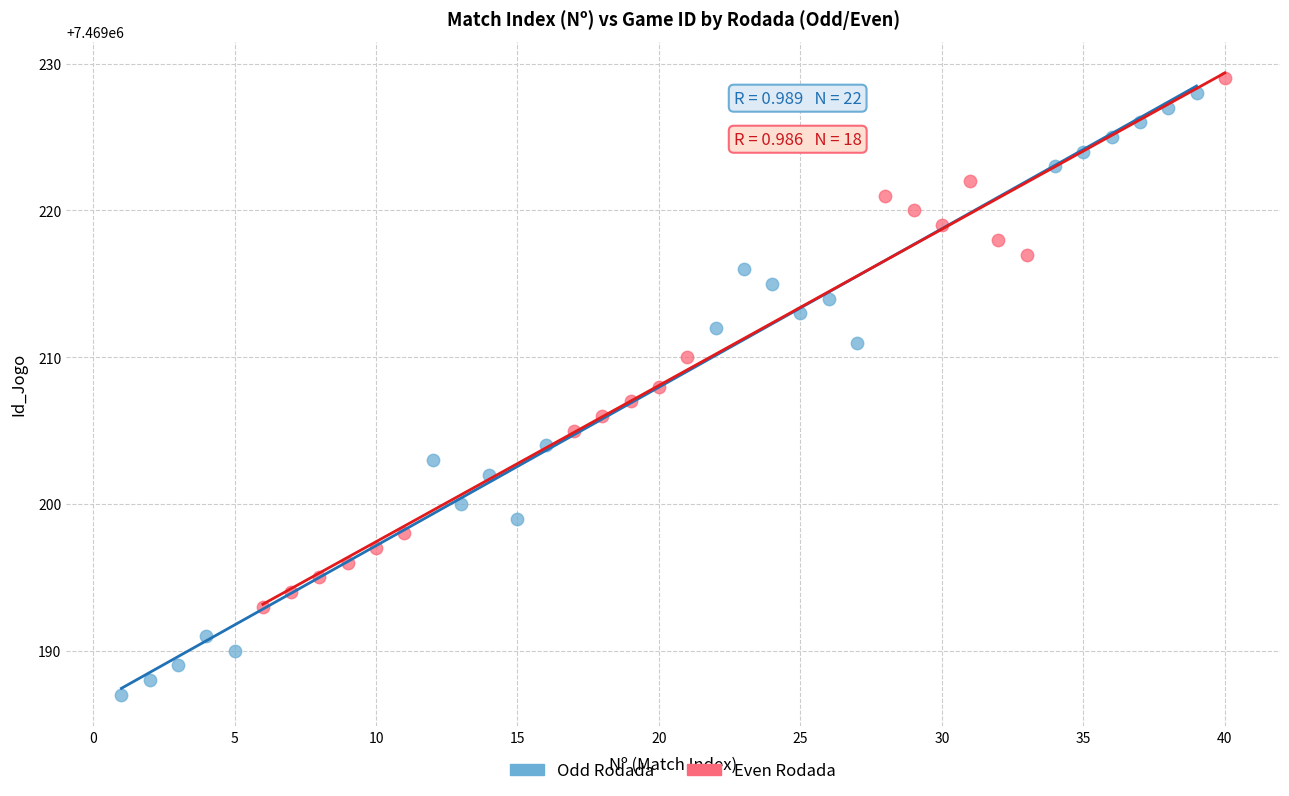

Which series contains the highest Y value?

Even Rodada